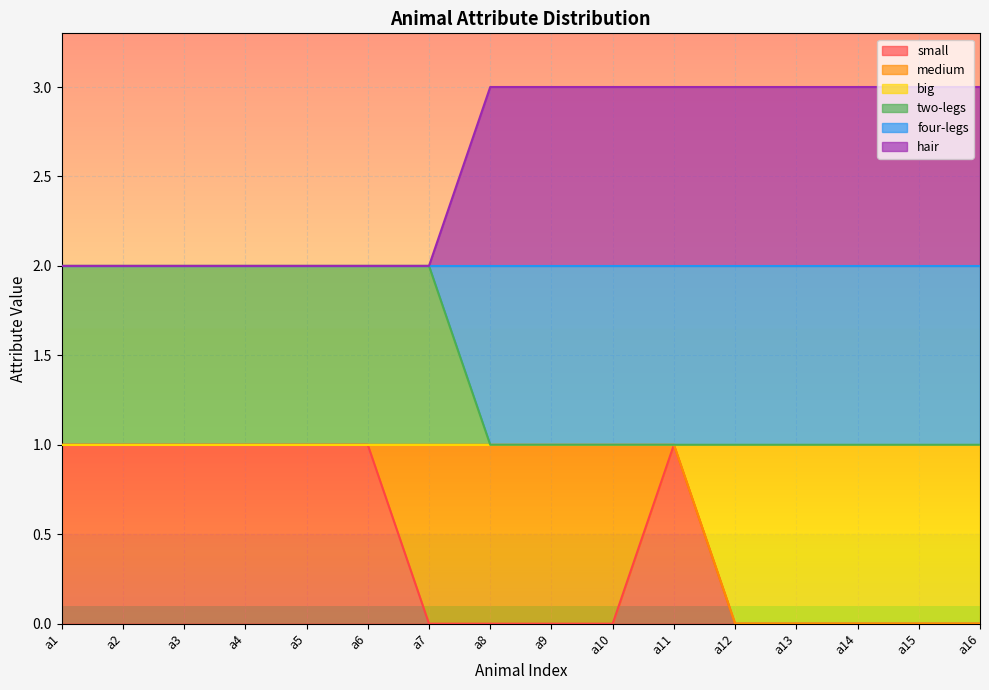

Which series changed the most between a6 and a7?

small